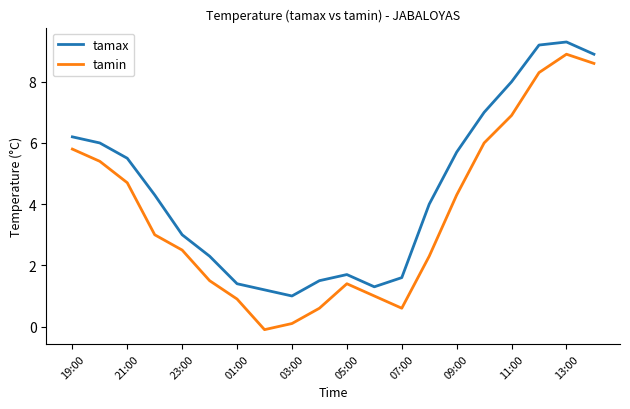

True or false: tamax and tamin intersect in this chart.

False